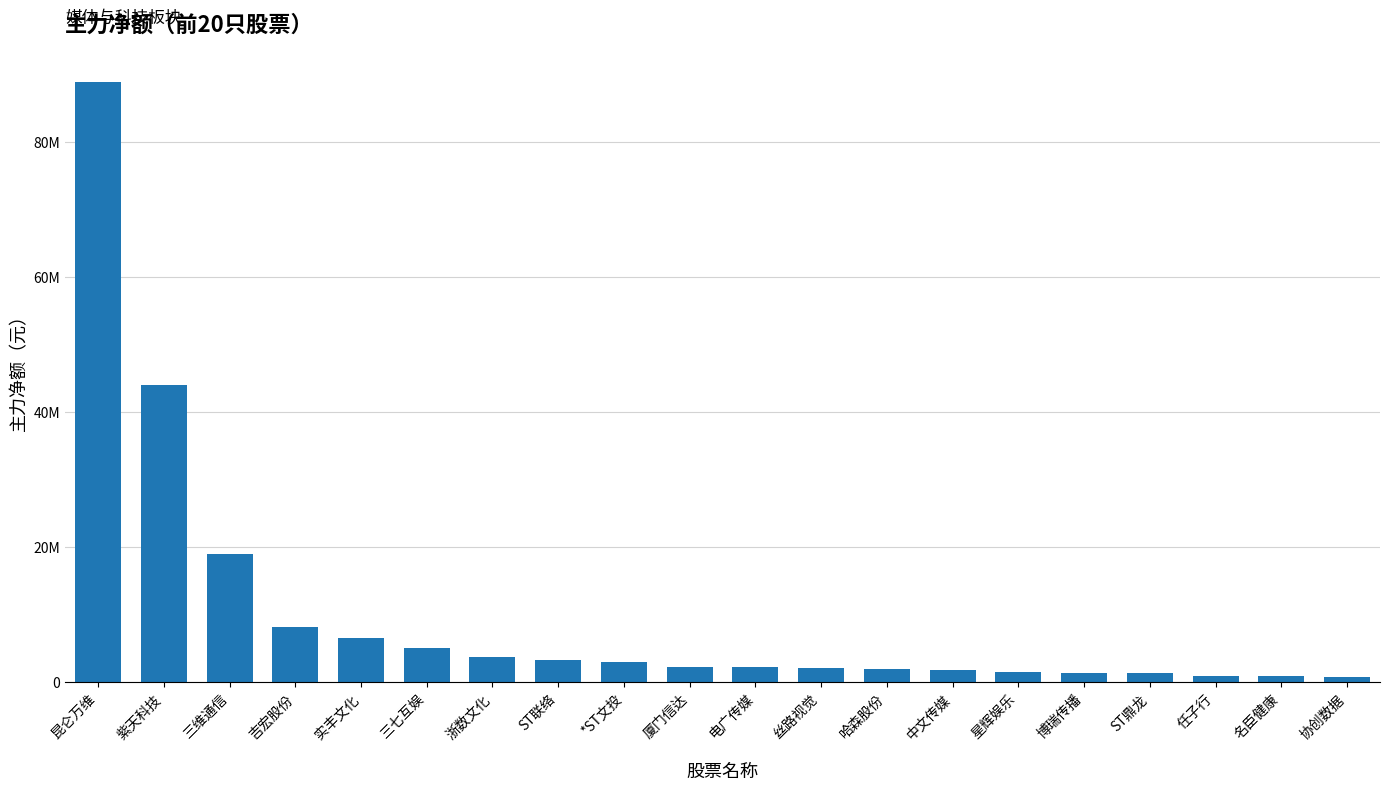

What is the maximum value shown in the chart?

88923562